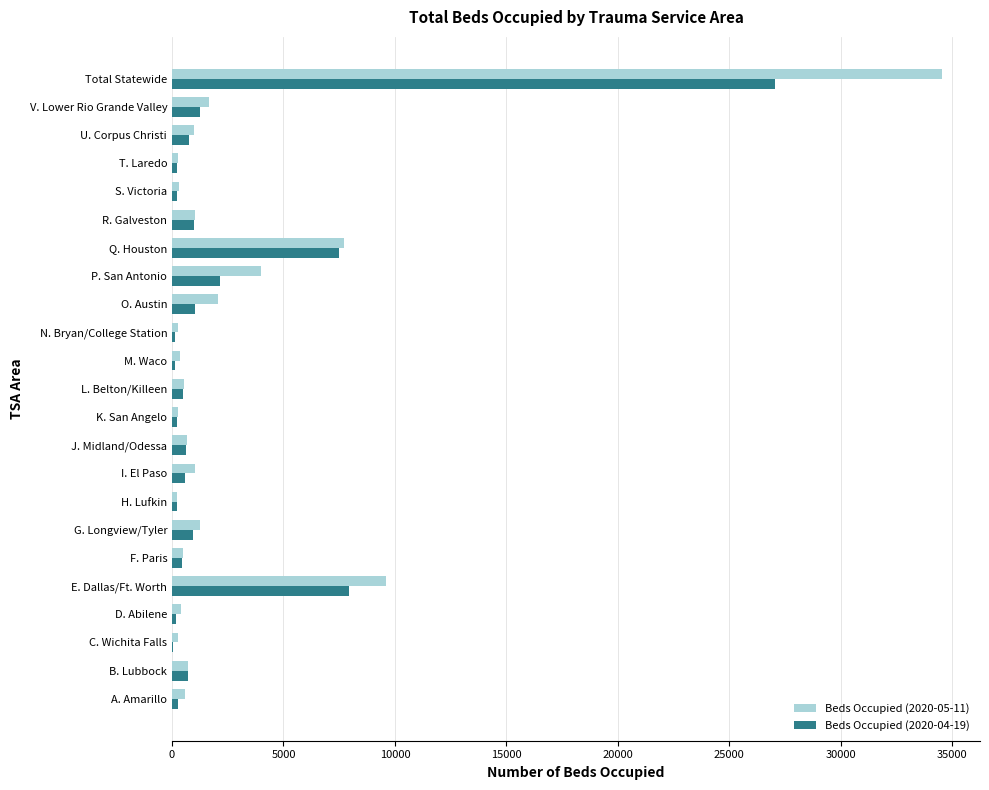

What is the greatest value displayed?

34519